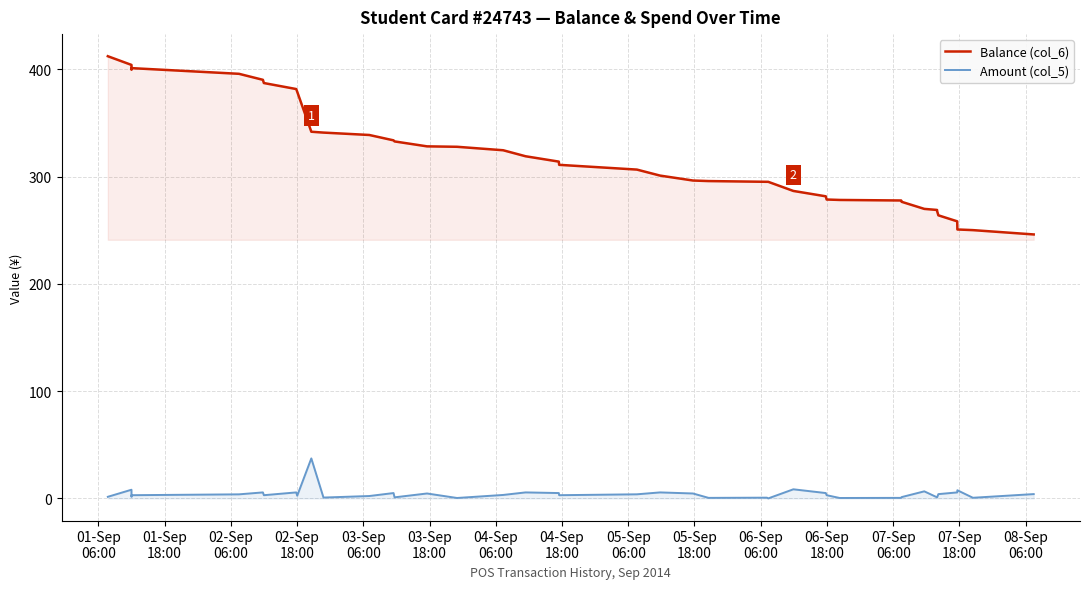

What are all the series names shown in the legend?

Balance (col_6), Amount (col_5)